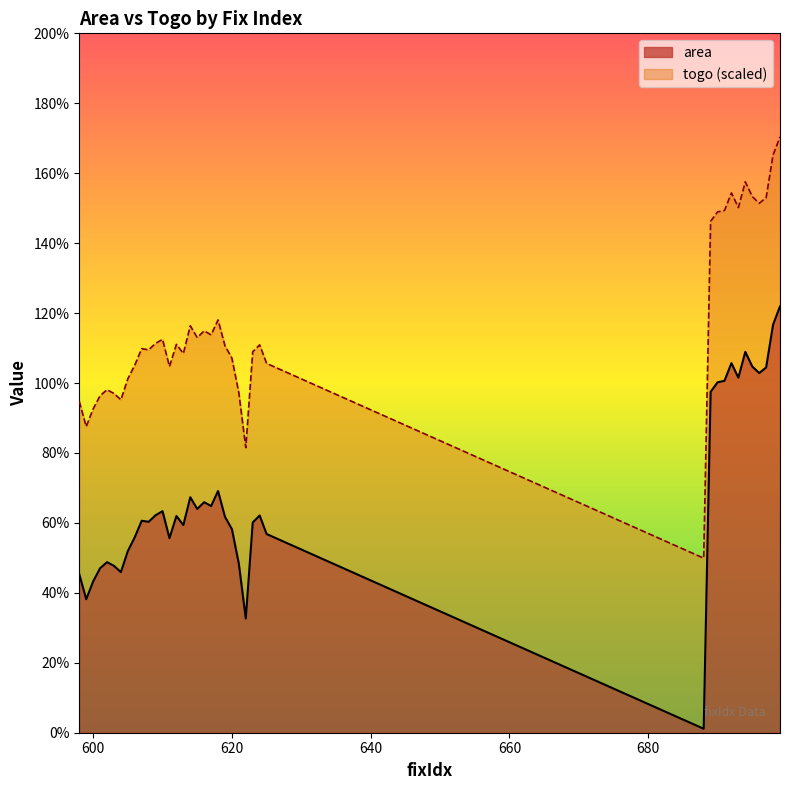

How many values are below 61?

19